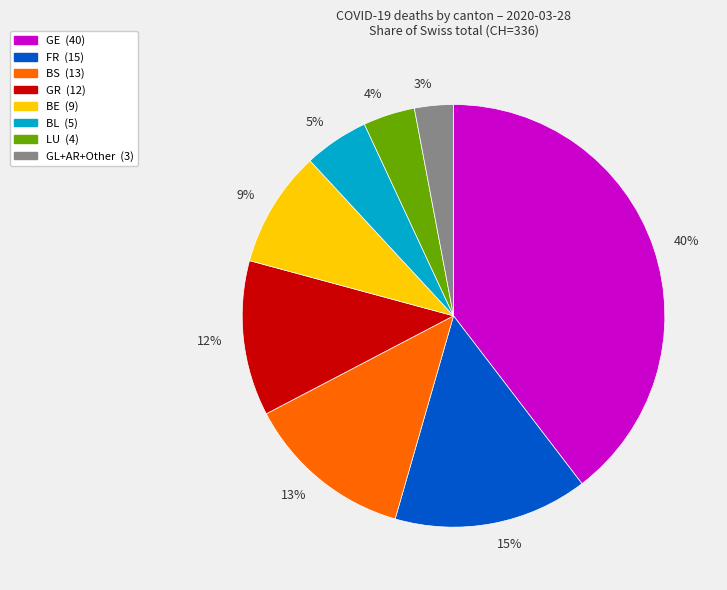

To the nearest percent, what is the difference between the 12% and 4% slice percentages?

8%